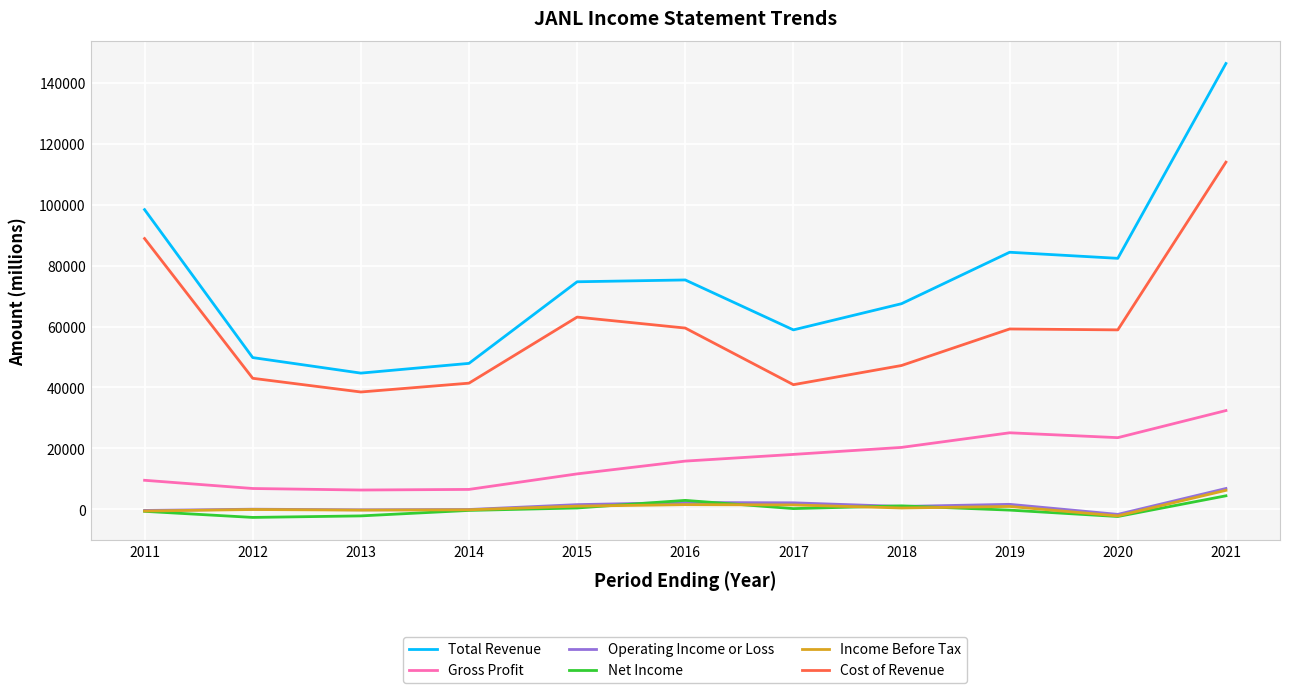

What is the total value across all series at 2016?

157200